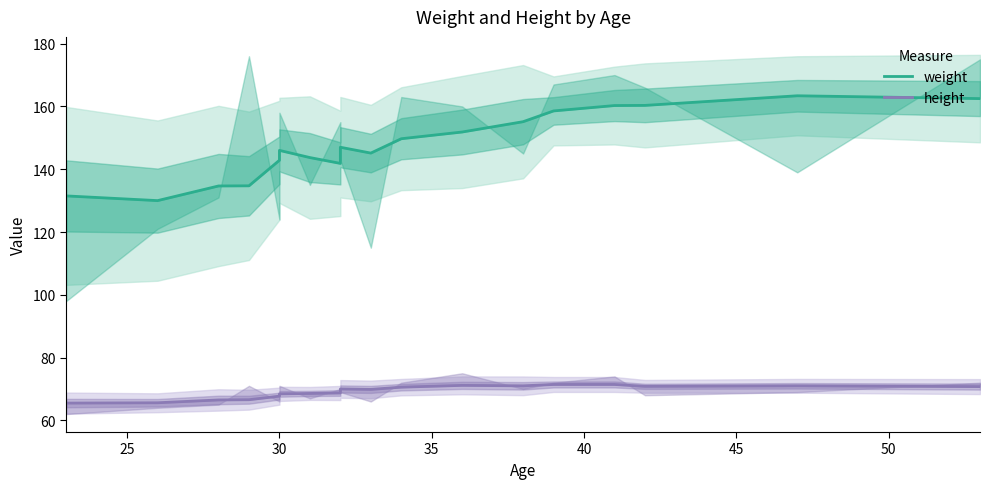

What position from the left is 45?

6